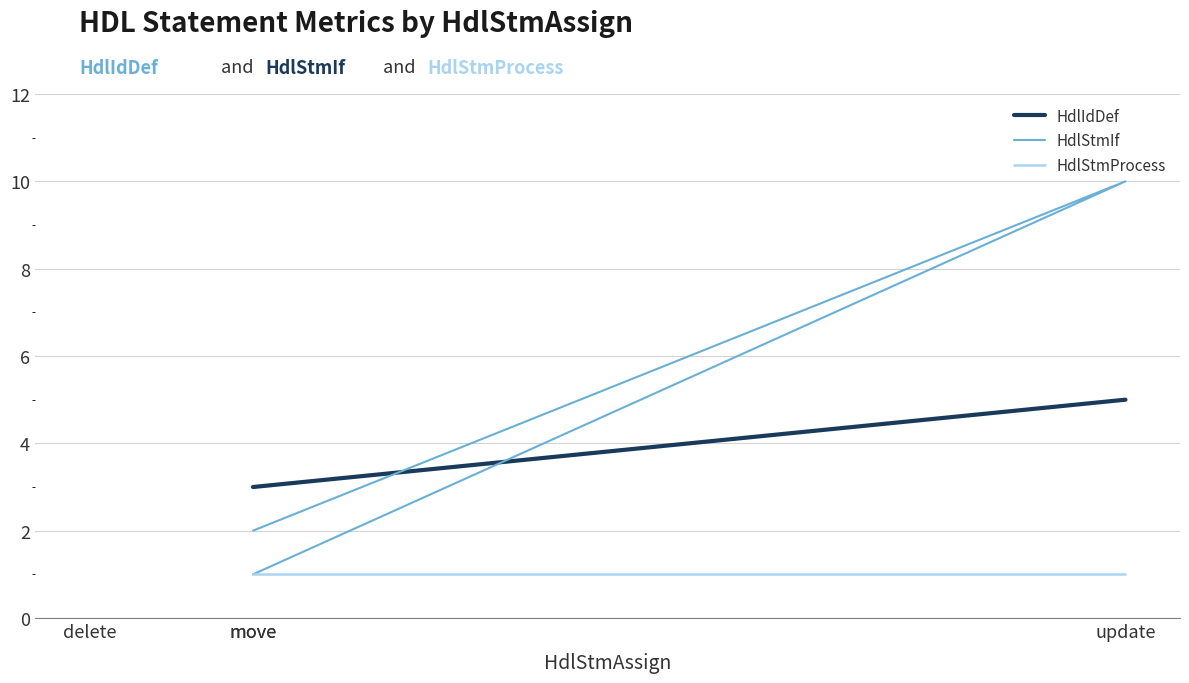

Which series has the largest range (max minus min)?

HdlStmIf